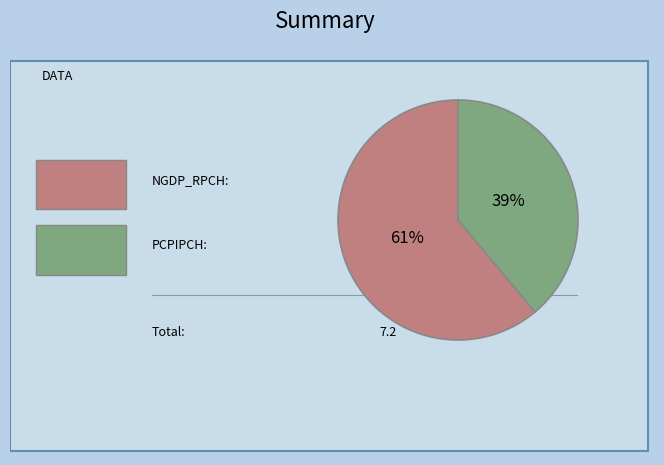

To the nearest percent, what is the average slice percentage?

50%